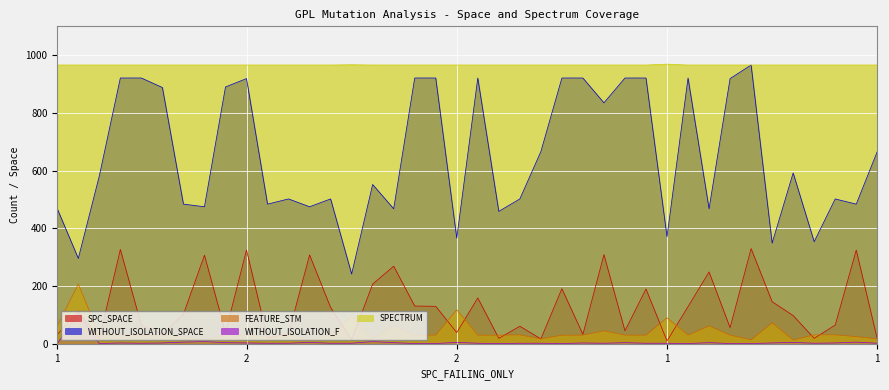

Which series changed the most between 93 and 1?

WITHOUT_ISOLATION_SPACE